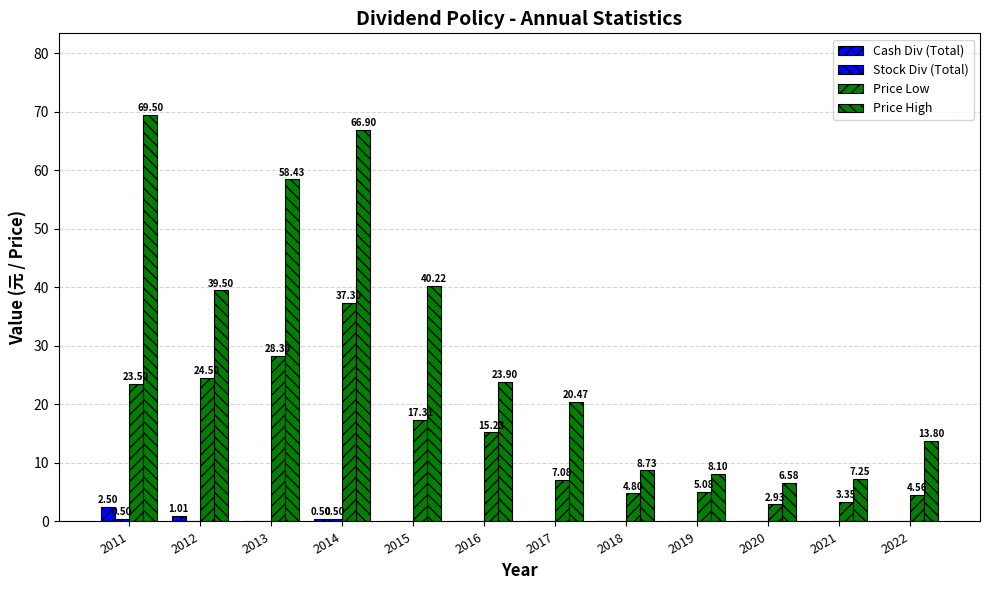

Are the bars horizontal?

No